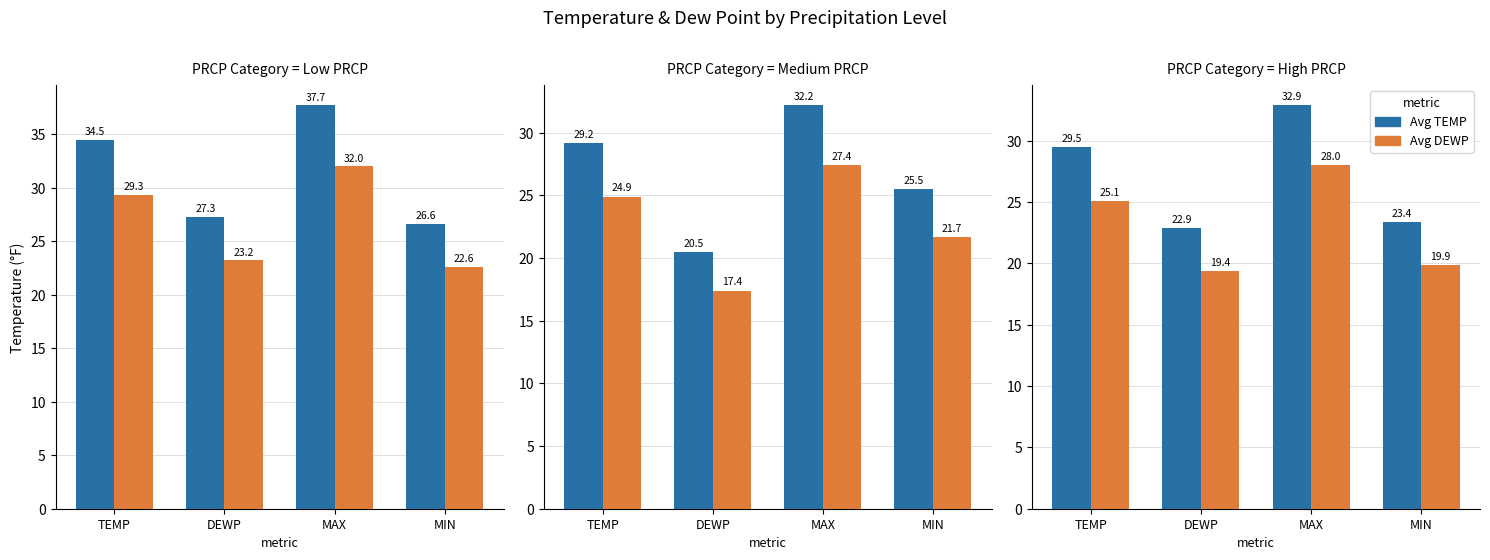

At how many categories does at least one series exceed 23?

3